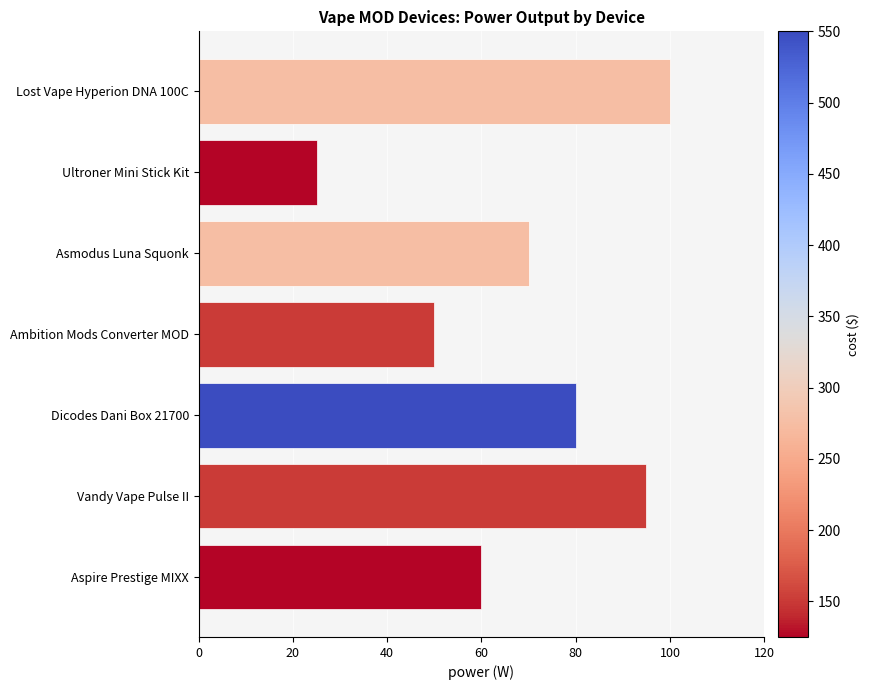

Rank the categories by value from highest to lowest.

Lost Vape Hyperion DNA 100C, Vandy Vape Pulse II, Dicodes Dani Box 21700, Asmodus Luna Squonk, Aspire Prestige MIXX, Ambition Mods Converter MOD, Ultroner Mini Stick Kit